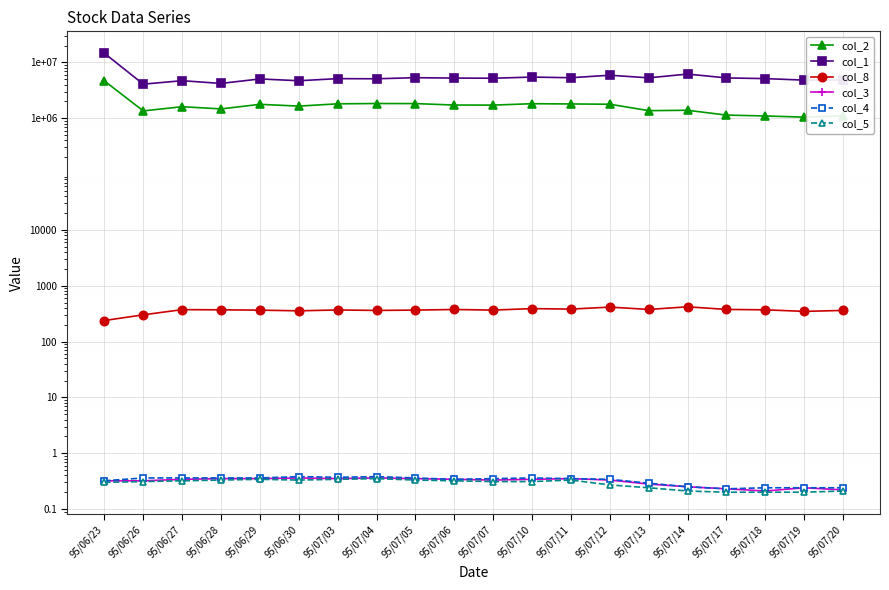

What is the approximate value of col_1 at 95/07/18?

5133000.0